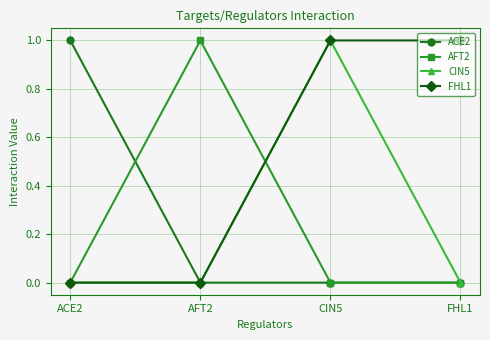

The CIN5 series shows 0 at AFT2. True or false?

True